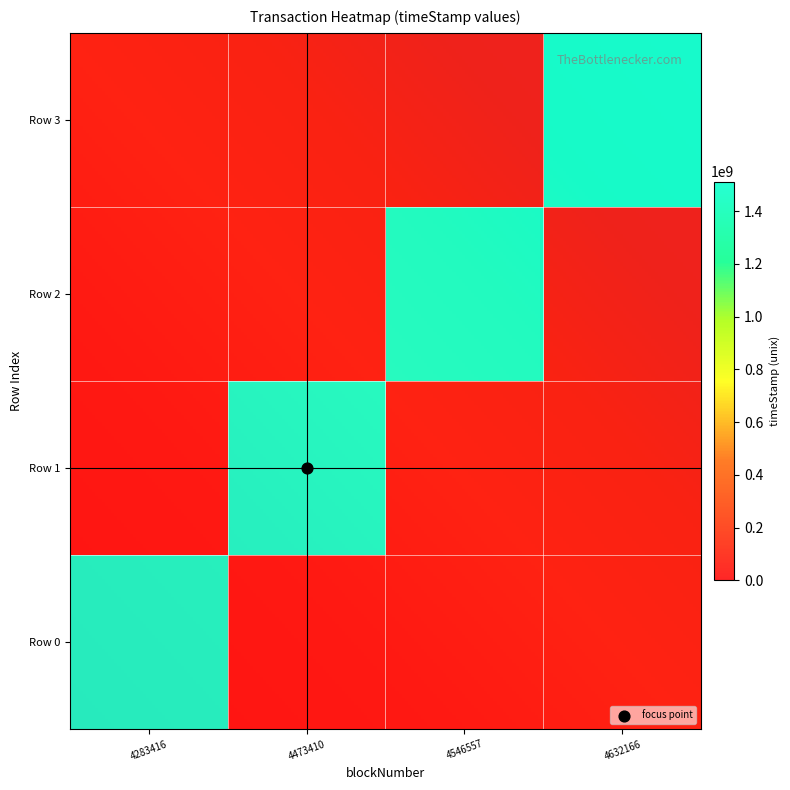

The 2 series shows 0 at 4283416. True or false?

True